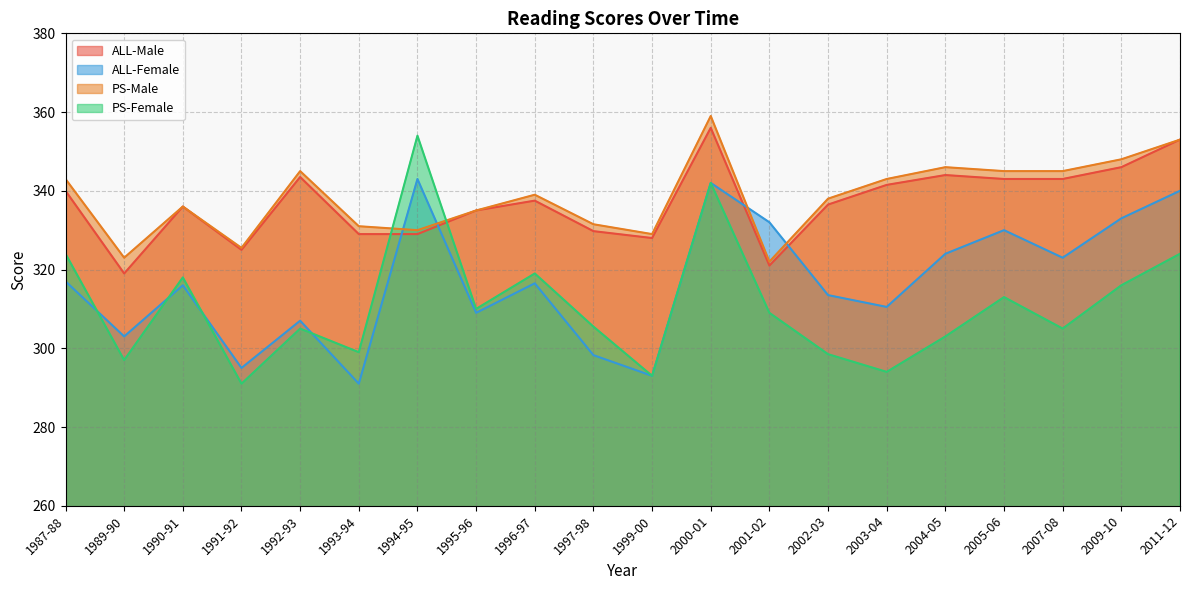

At 1989-90, list the series in order from largest to smallest.

PS-Male, ALL-Male, ALL-Female, PS-Female